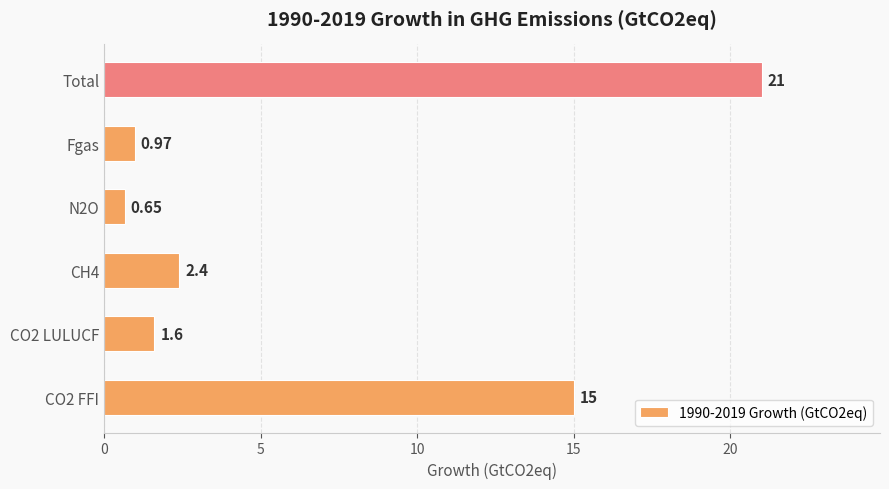

Which has a higher value, CO2 FFI or N2O?

CO2 FFI